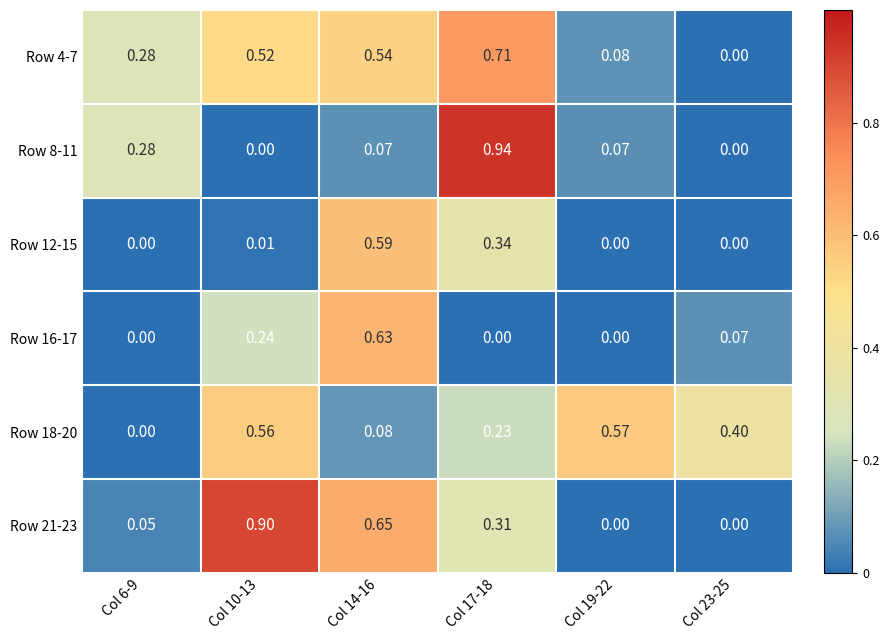

Is the value of Row 18-20 at Col 17-18 greater than the value of Row 8-11 at Col 23-25?

Yes